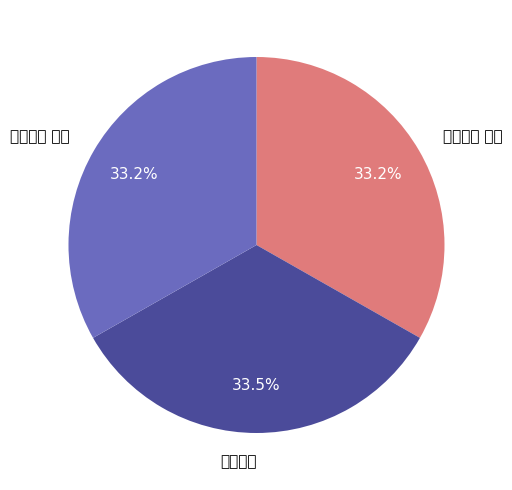

Is it true that 寄纪伯紫 其二 is 33% of the pie?

True